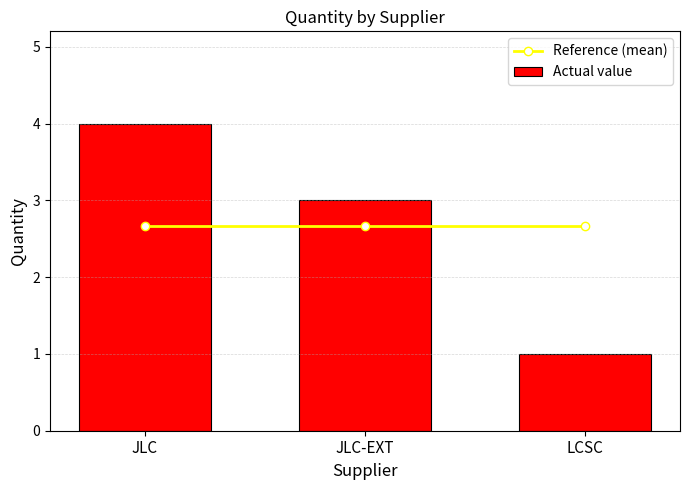

At which category is the sum across all series the highest?

JLC